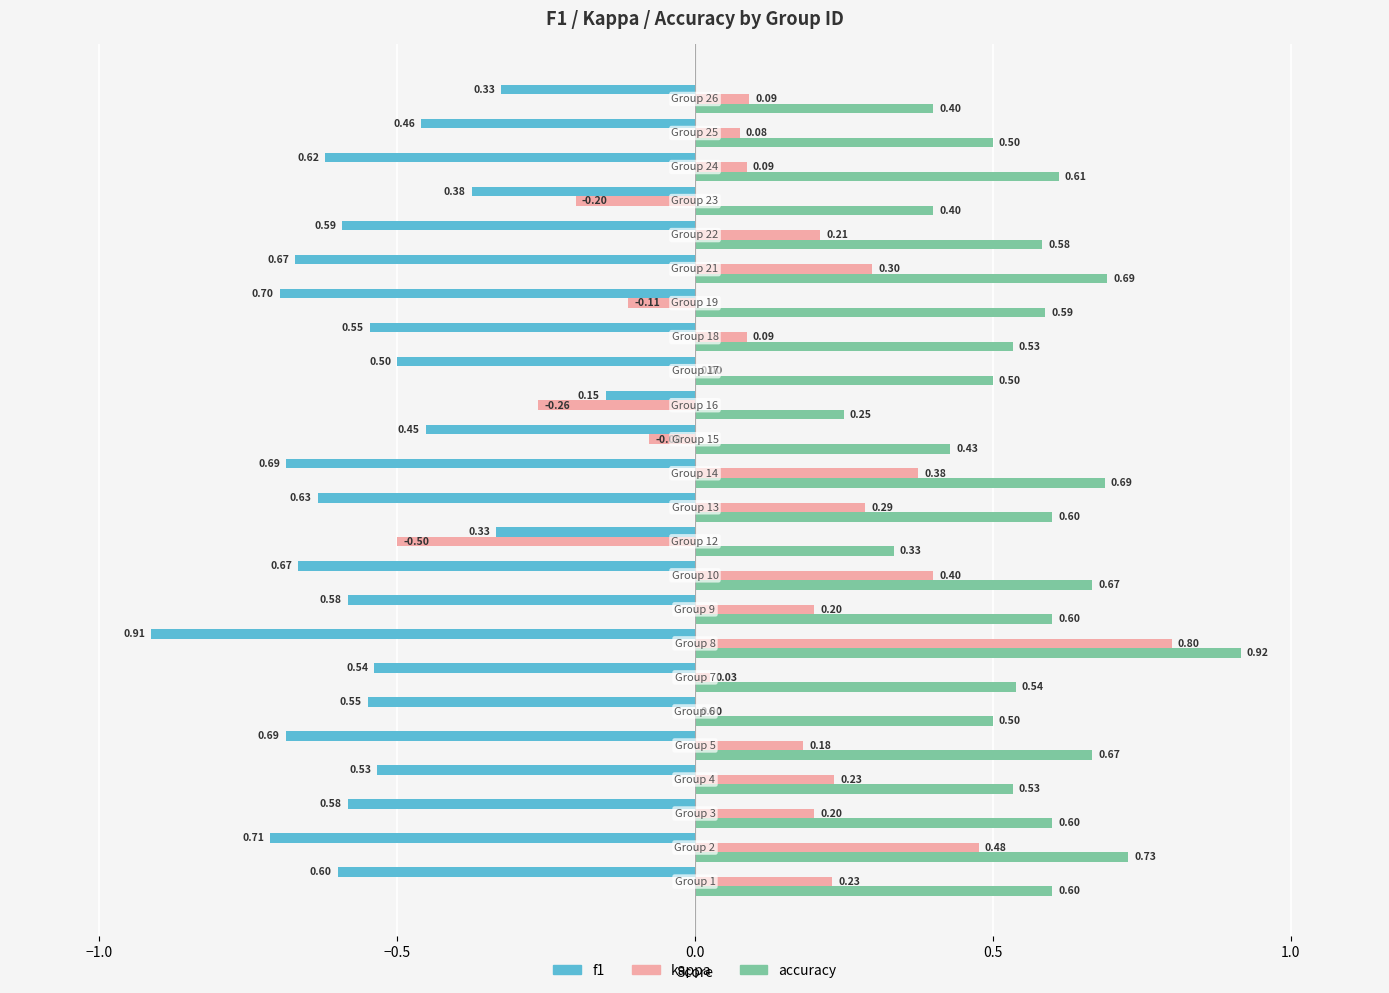

What is the sum of all accuracy values?

13.5